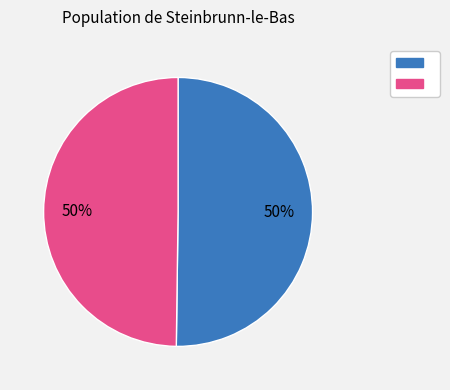

To the nearest percent, what is the average slice percentage?

50%